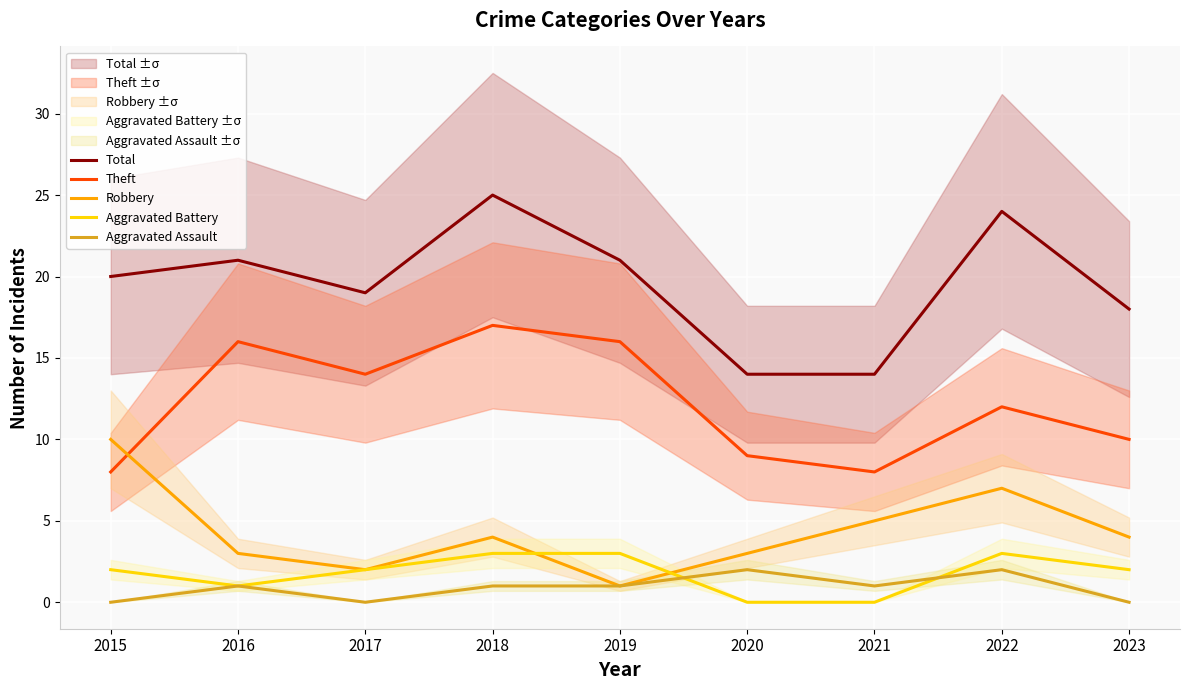

What is the approximate value of Theft at 2015?

8